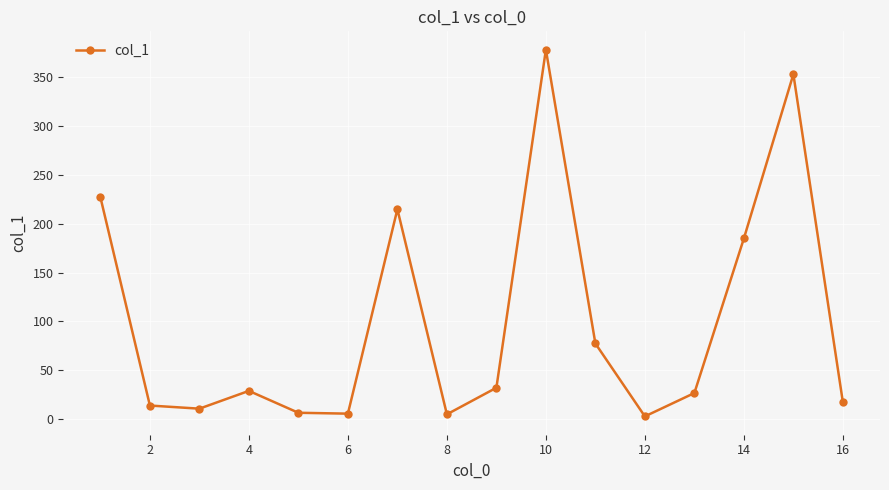

What is the value of the 13th point from the left?

26.7